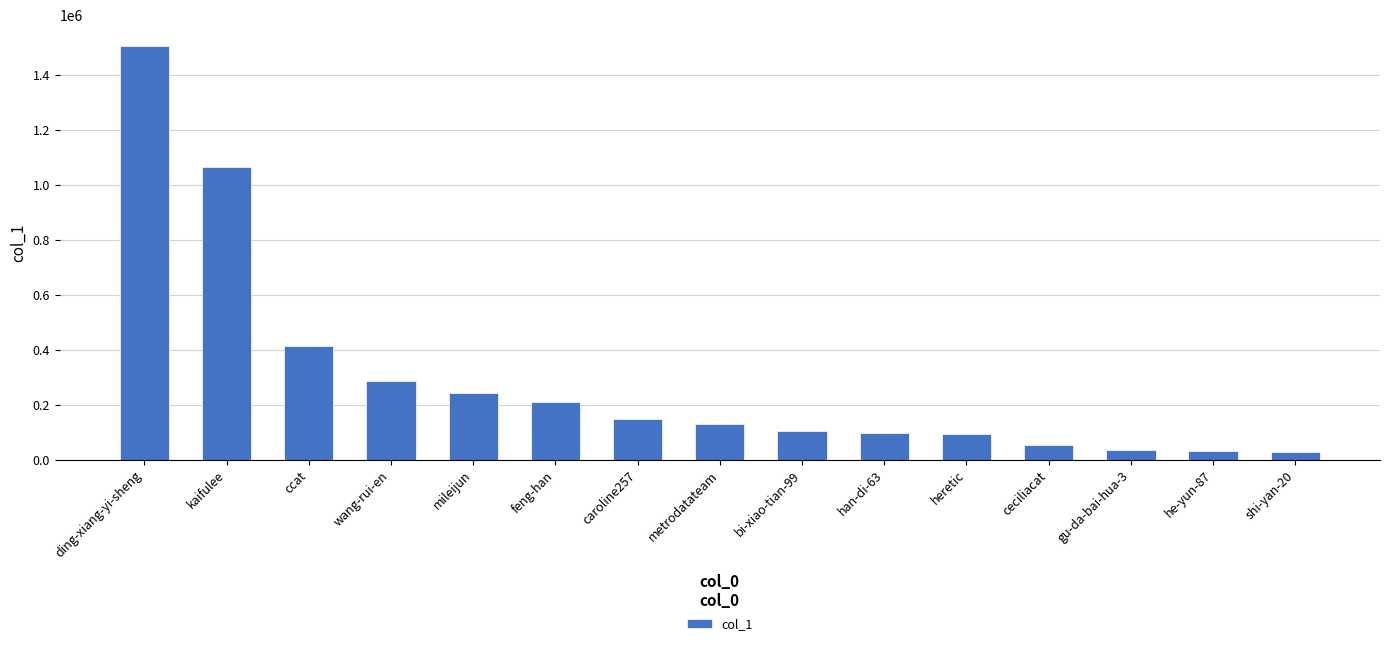

What is the label of the 2nd bar from the left?

kaifulee